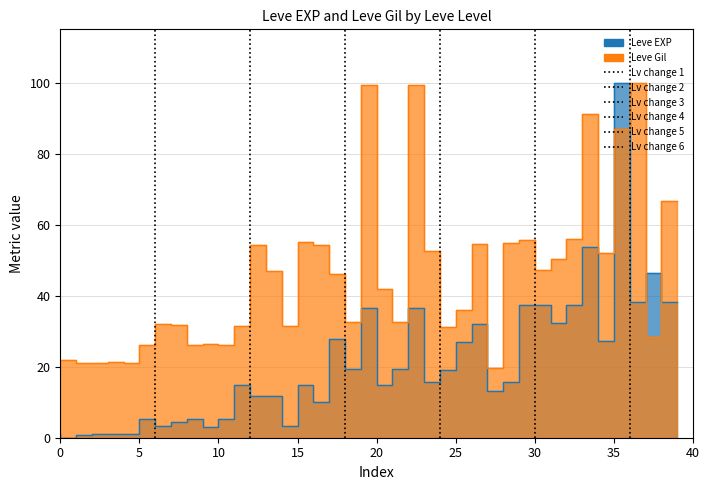

Reading right to left, list all the values displayed in this chart.

Leve EXP: 38.2	46.3	38.2	100.0	27.3	53.7	37.3	32.2	37.3	37.3	15.8	13.3	31.9	27.0	19.1	15.8	36.6	19.3	14.9	36.6	19.3	27.9	10.2	14.7	3.3	11.6	11.6	14.7	5.3	2.9	5.3	4.5	3.3	5.3	0.9	0.9	1.1	0.7	0.0	0.9
Leve Gil: 66.7	28.4	100.0	87.0	52.1	91.2	56.0	50.4	47.4	55.6	54.9	19.7	54.5	36.1	31.2	52.6	99.4	32.5	41.9	99.4	32.5	46.1	54.1	55.1	31.6	47.0	54.1	31.6	26.1	26.3	26.1	31.8	32.0	26.1	21.1	21.2	21.1	21.1	21.8	21.2